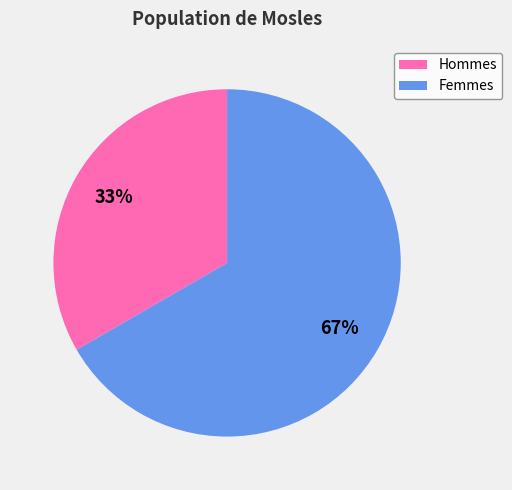

To the nearest percent, what is the combined percentage of Femmes and Hommes?

100%